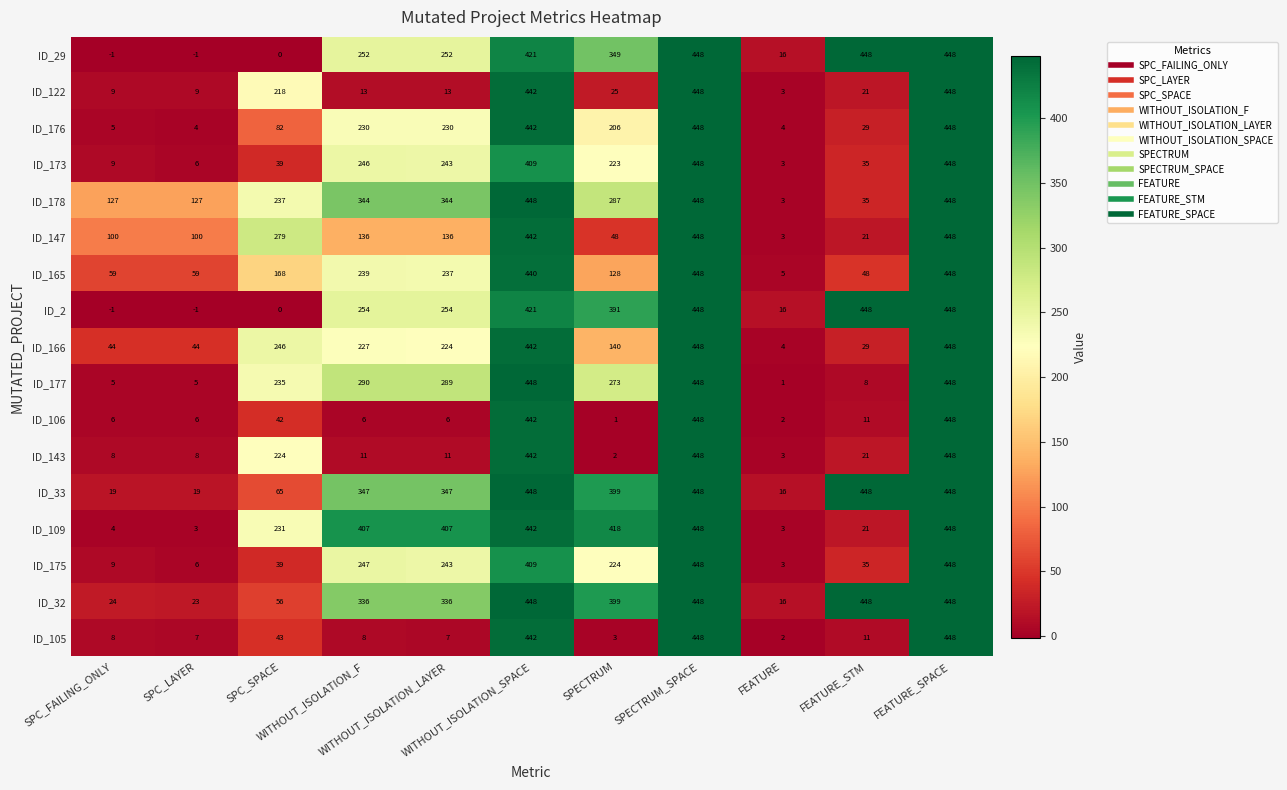

At how many categories does at least one series exceed 82?

10